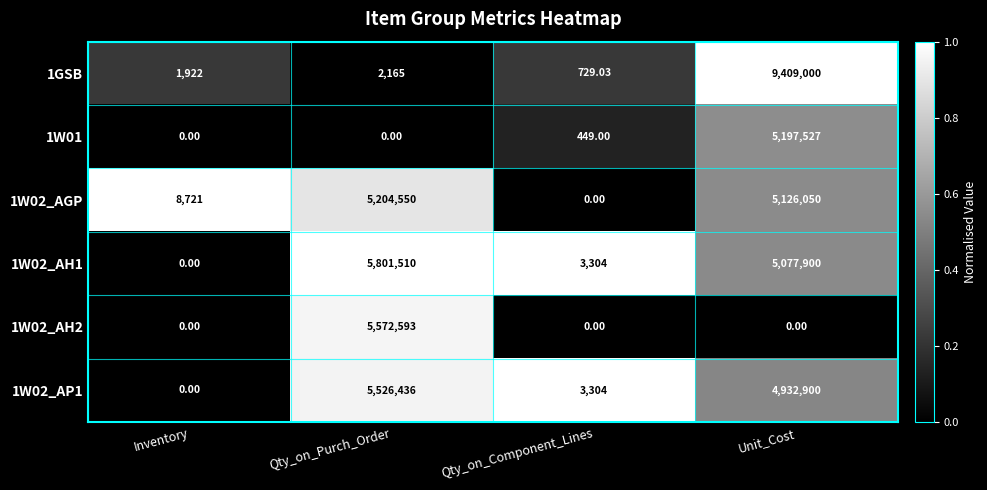

Which series changed the most between Inventory and Unit_Cost?

1GSB